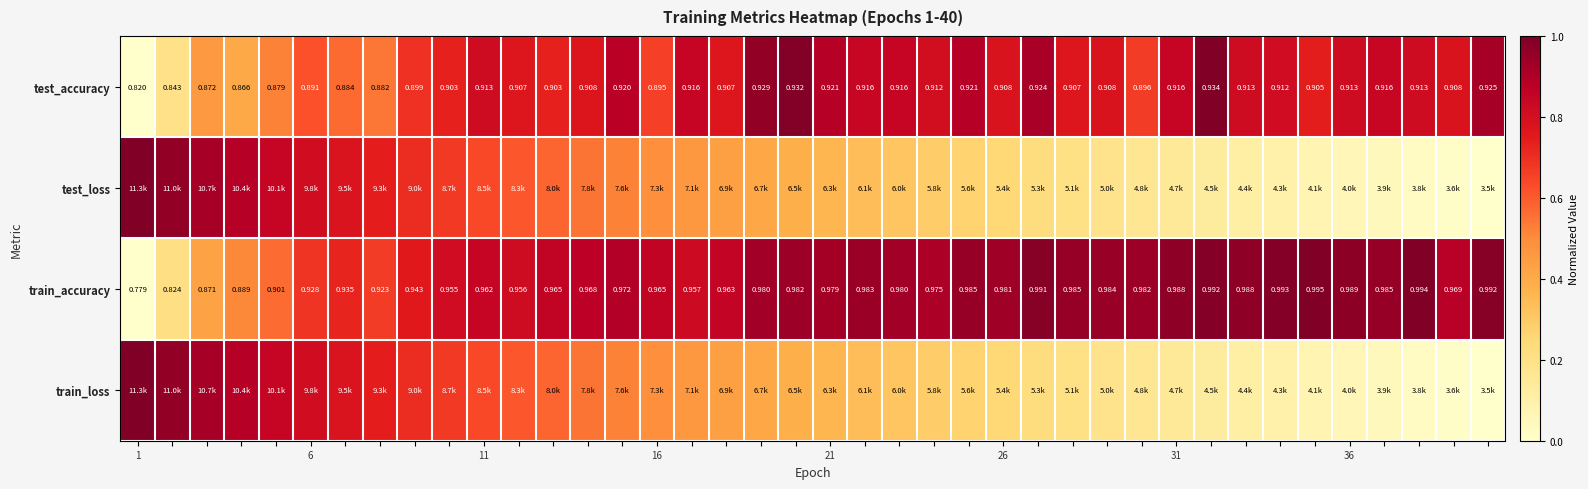

How many data points does each series have?

40